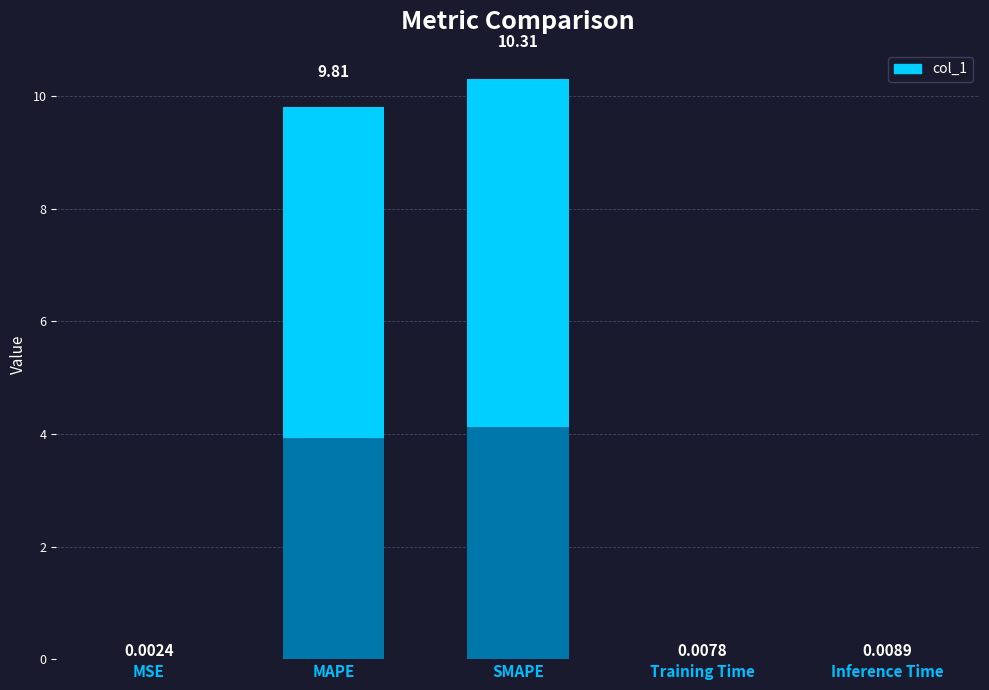

What is the label of the 2nd bar from the left?

MAPE